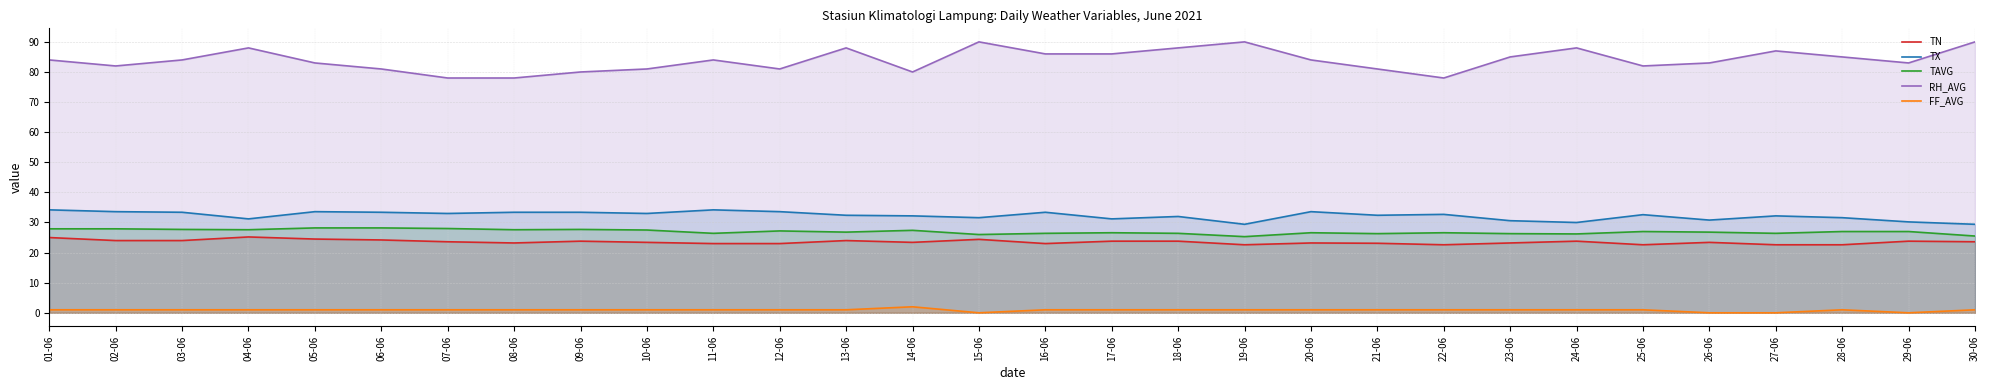

At which category does TX reach its first local valley?

04-06